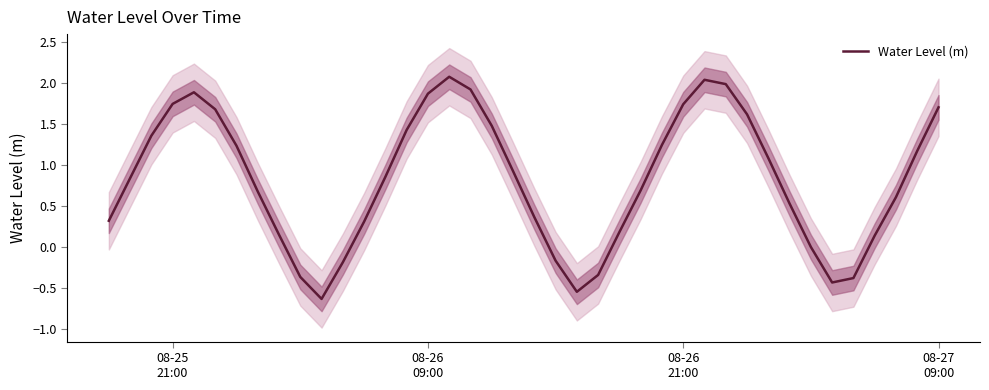

What is the sum of all values?

32.7